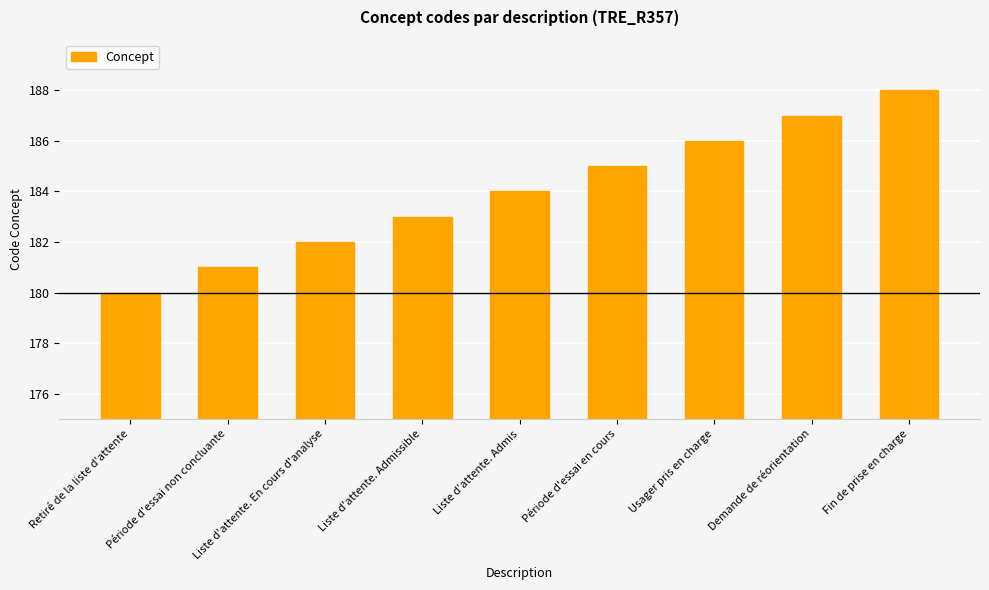

Rank the categories by value from highest to lowest.

Fin de prise en charge, Demande de réorientation, Usager pris en charge, Période d'essai en cours, Liste d'attente. Admis, Liste d'attente. Admissible, Liste d'attente. En cours d'analyse, Période d'essai non concluante, Retiré de la liste d'attente